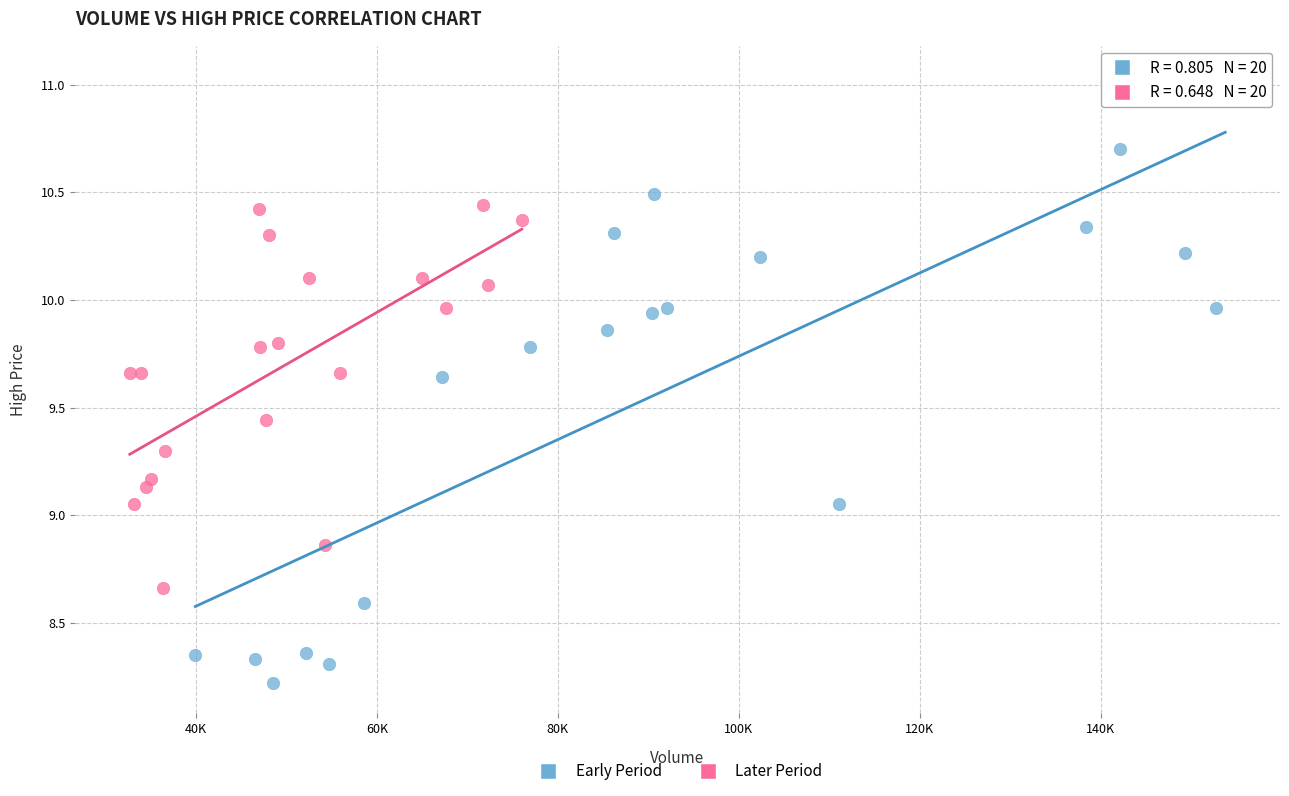

Which series has the widest spread of Y values?

Early Period